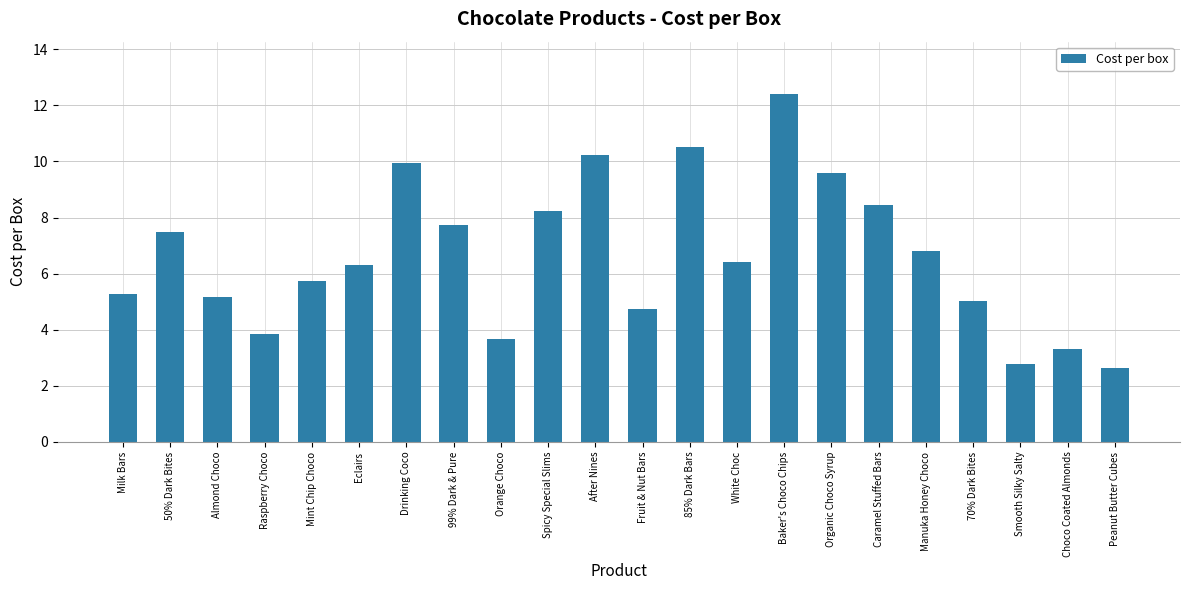

Is it true that the value at White Choc is 4.4?

False